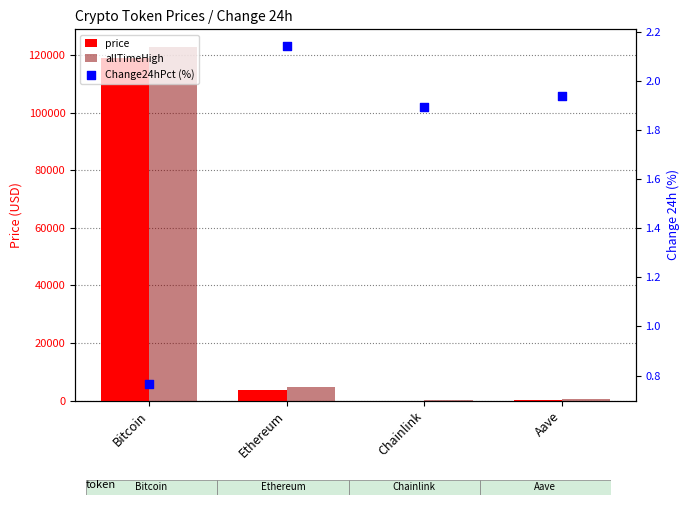

At which category is the sum across all series the highest?

Bitcoin